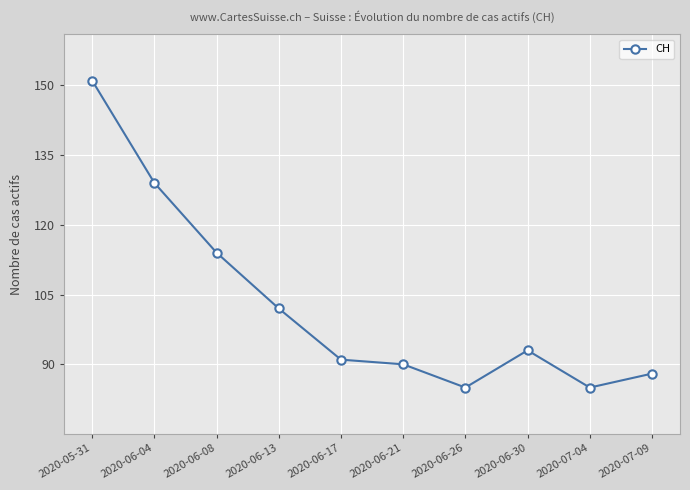

What is the label of the 10th point from the left?

2020-07-09